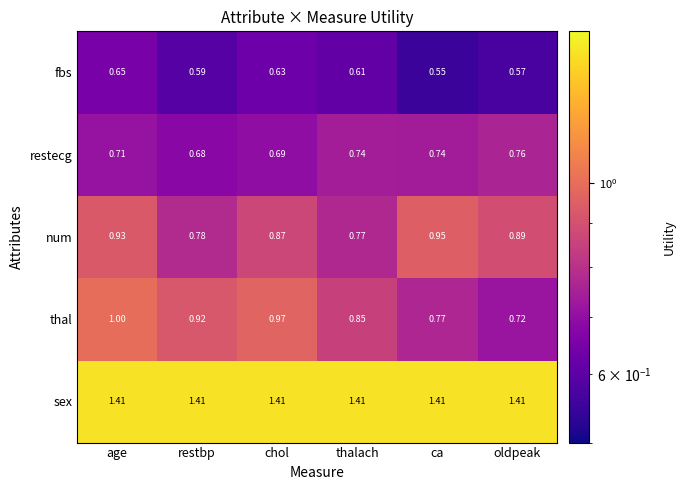

At restbp, list the series in order from largest to smallest.

sex, thal, num, restecg, fbs